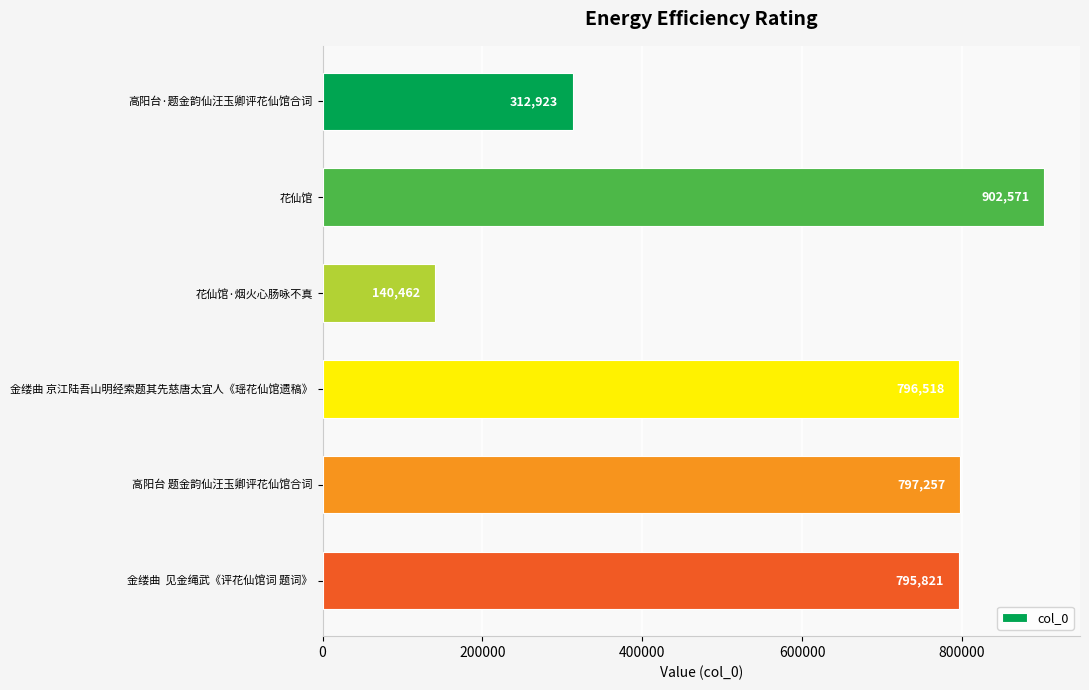

How many data points are less than 796518?

3